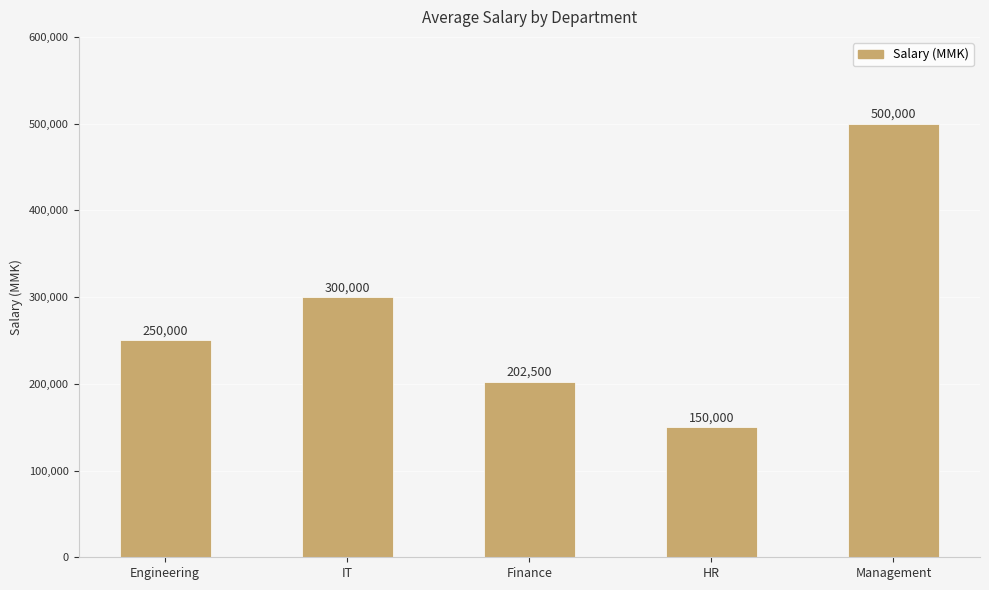

The value at Finance is 202500. True or false?

True